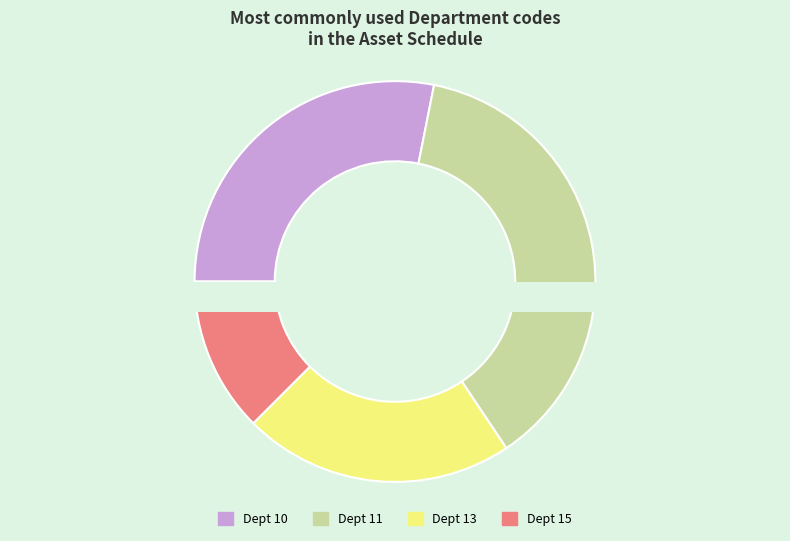

True or false: 15 accounts for 19% of the total.

False